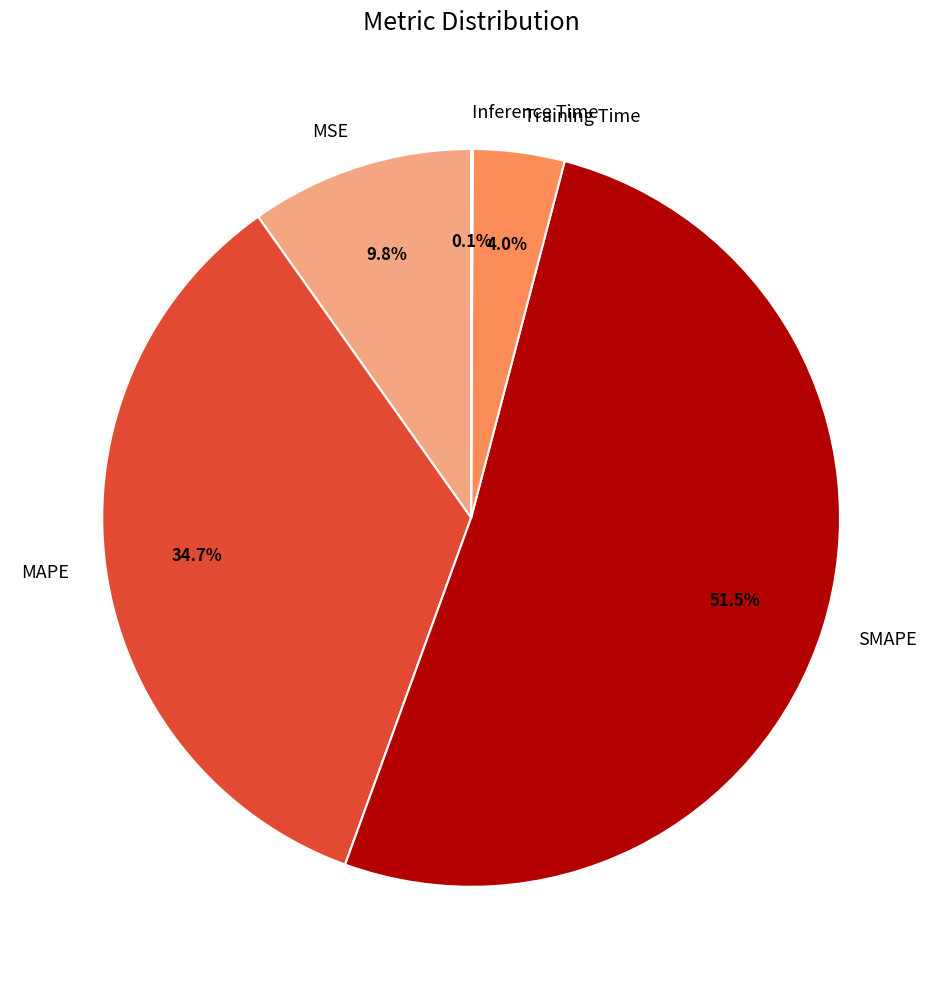

Is there any slice that represents more than half of the pie?

Yes